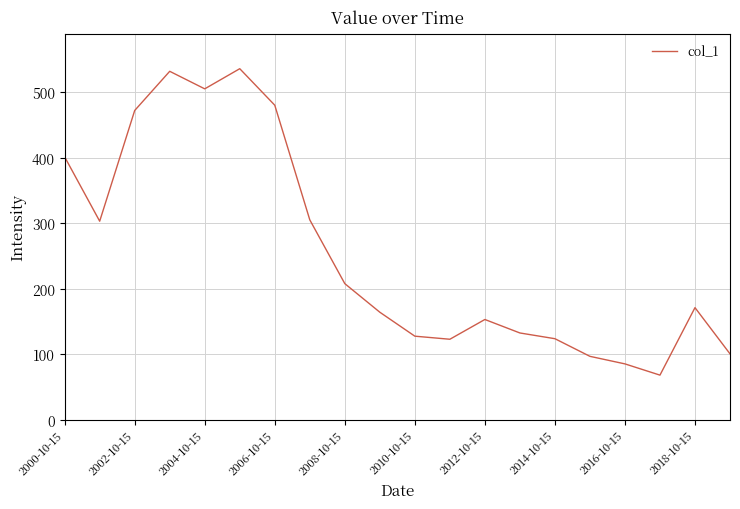

What is the difference between the maximum and minimum values?

467.9